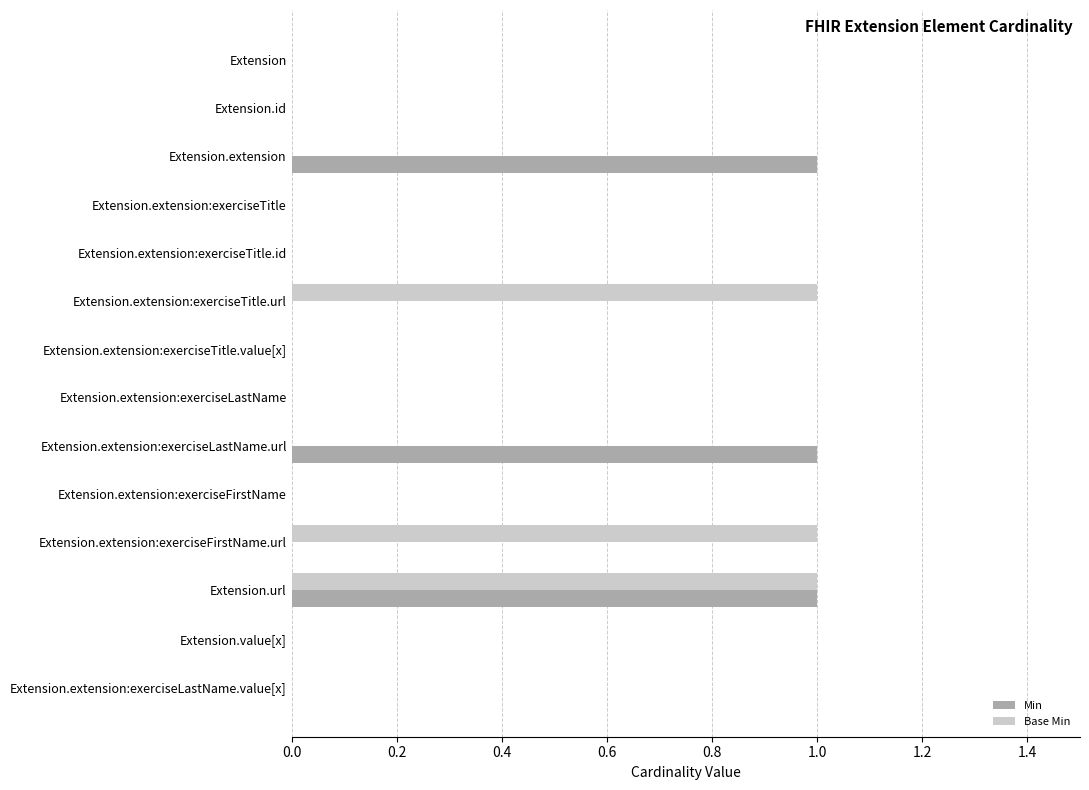

What is the sum of all Base Min values?

3